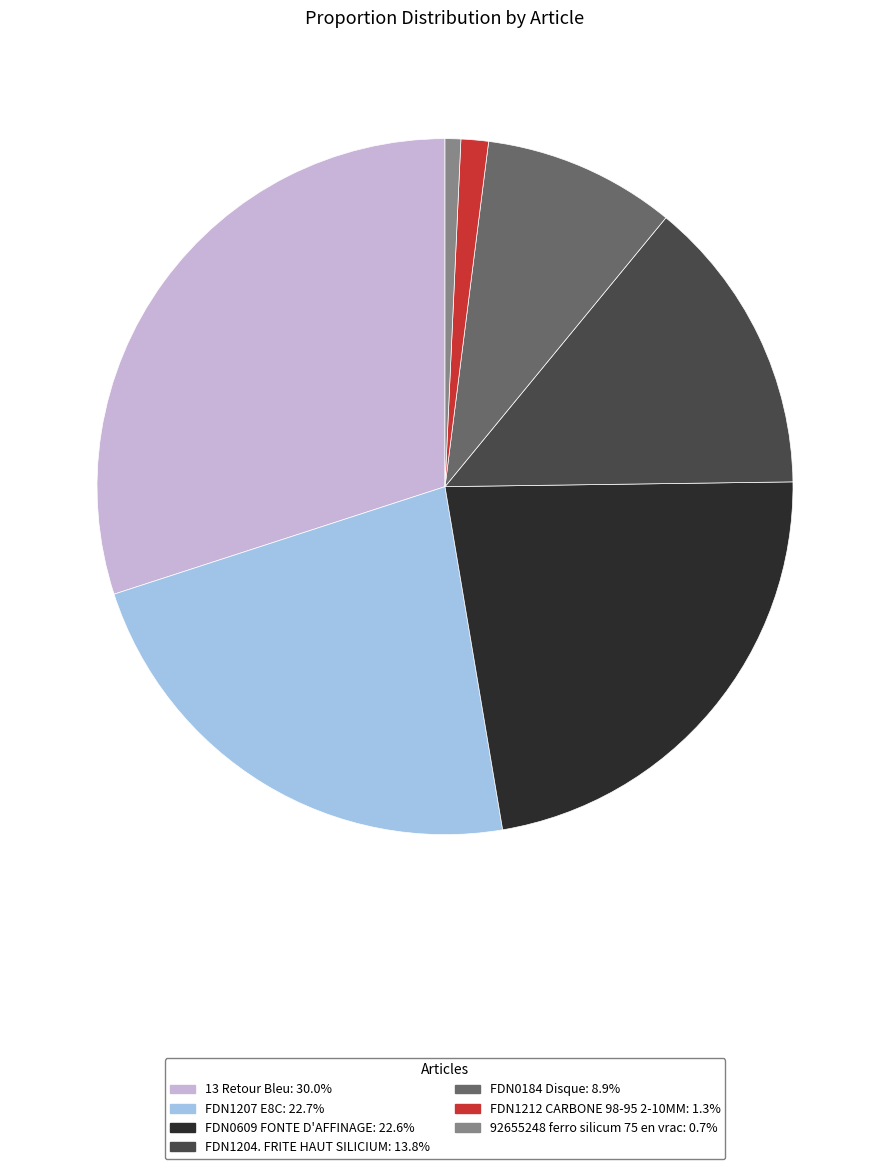

Is the sum of FDN0609 FONTE D'AFFINAGE: 22.6% and 92655248 ferro silicum 75 en vrac: 0.7% greater than half?

No